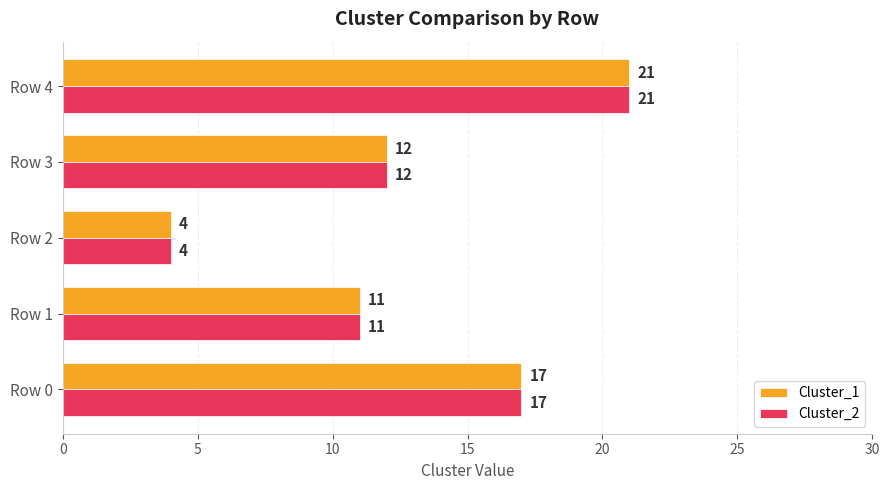

How many data points in Cluster_2 are less than 12?

2